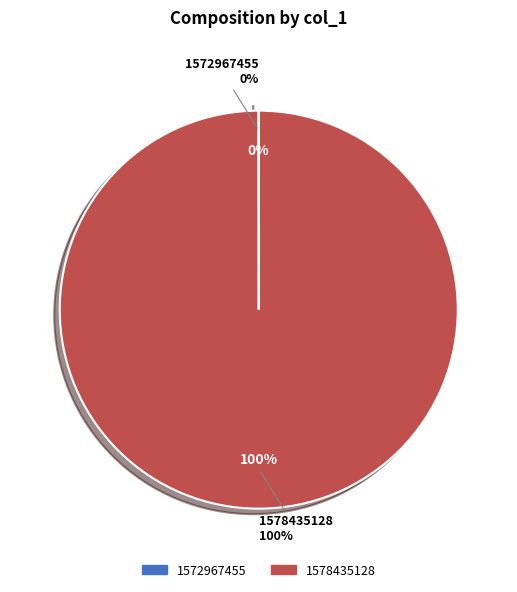

To the nearest percent, what is the average slice percentage?

50%